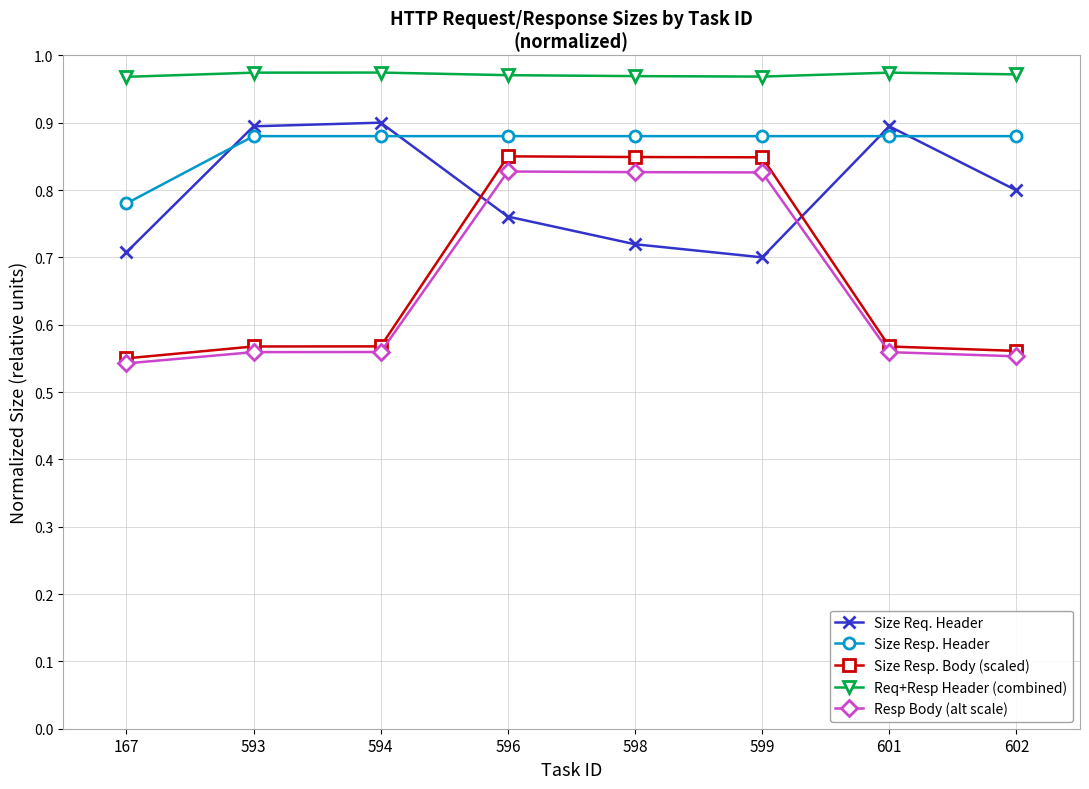

How many Size Resp. Body (scaled) values are between 0 and 1?

8